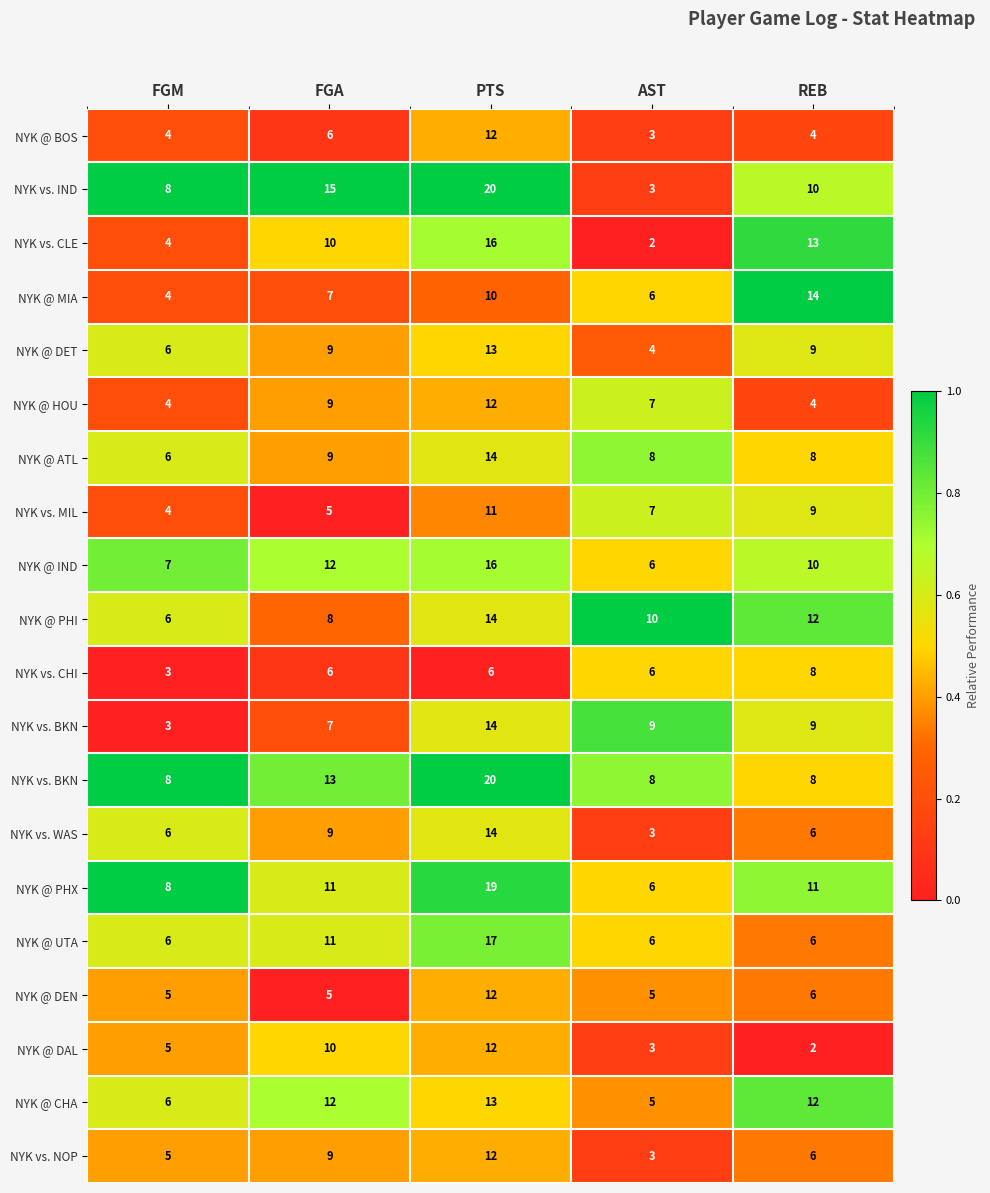

Count the number of data series in this chart.

20